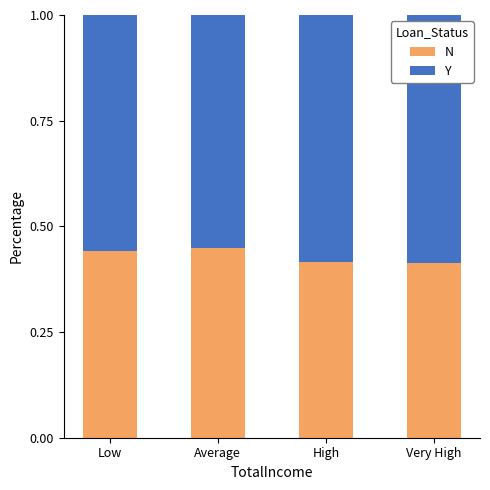

What are all the series names shown in the legend?

N, Y